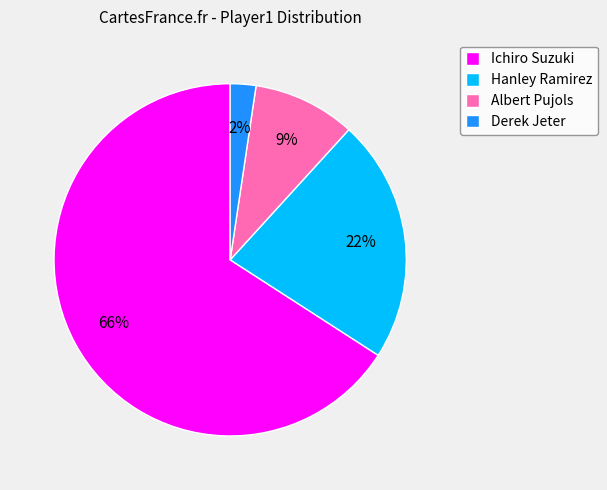

Count the number of slices in the pie.

4